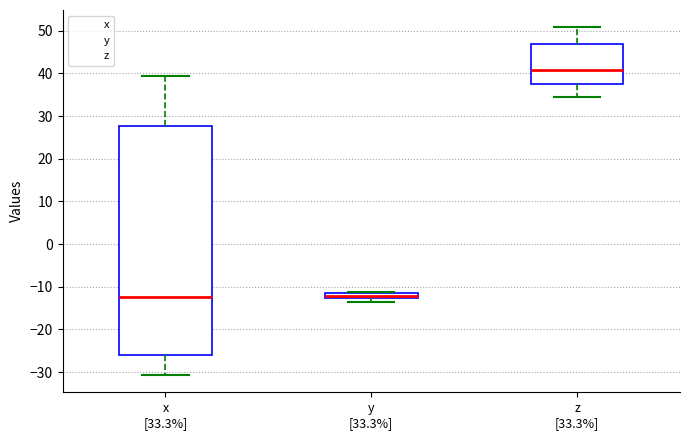

Where is the upper edge of the box for x [33.3%] on the y-axis? The values are not printed on the chart, so give them approximately, as read against the axis.

28